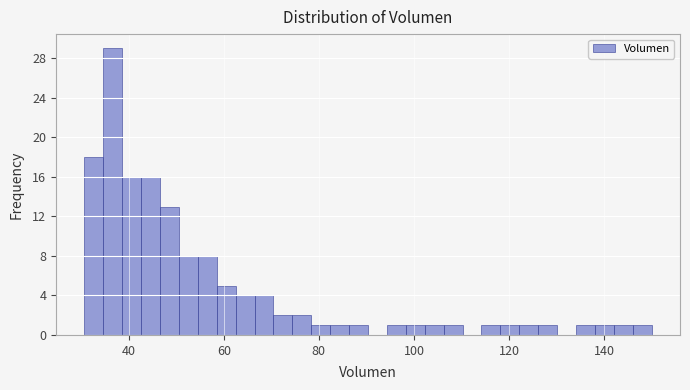

Around what value on the x-axis is the tallest bar? Give the approximate position of its centre, as read against the axis.

36